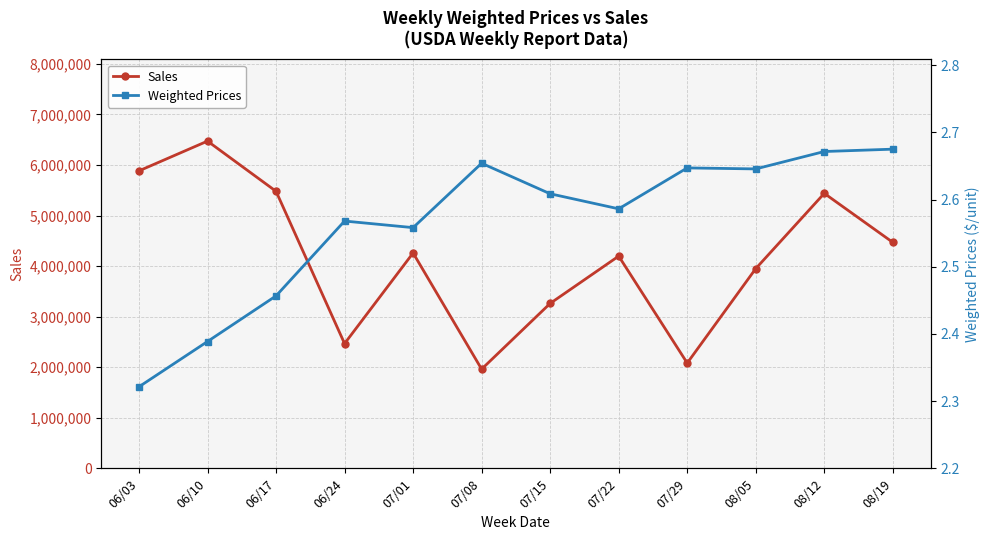

Count the Weighted Prices values in the range 2 to 3.

12